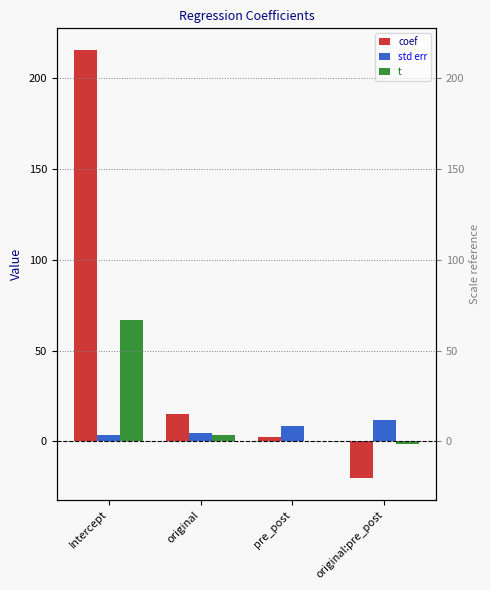

What is the maximum value shown in the chart?

215.7